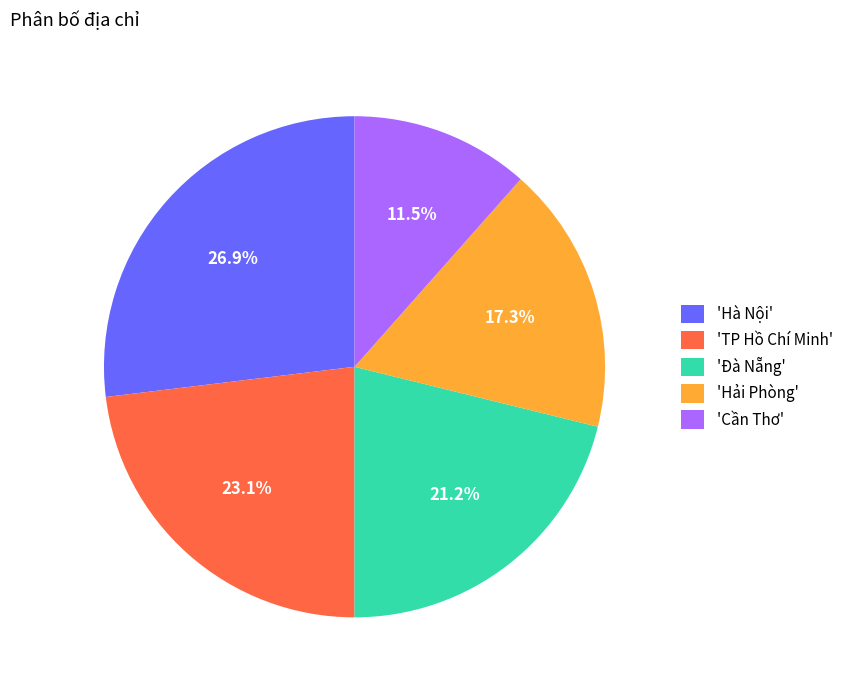

Does 'Hải Phòng' account for over 50% of the chart?

No